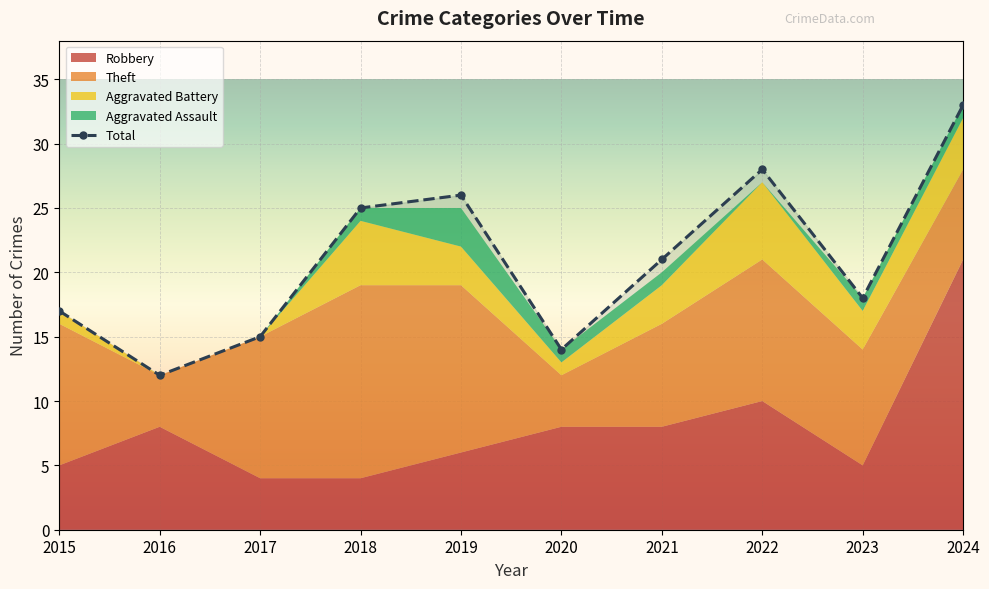

What is the minimum value shown in the chart?

12